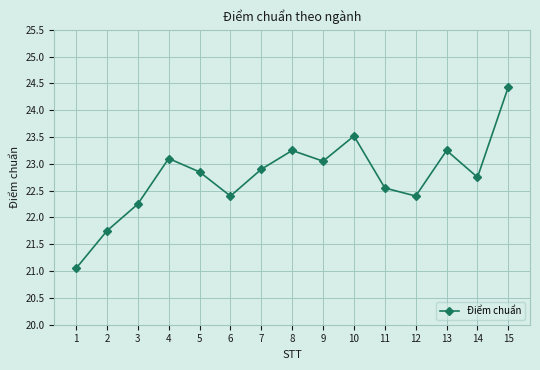

Where does the data first go above 22?

3